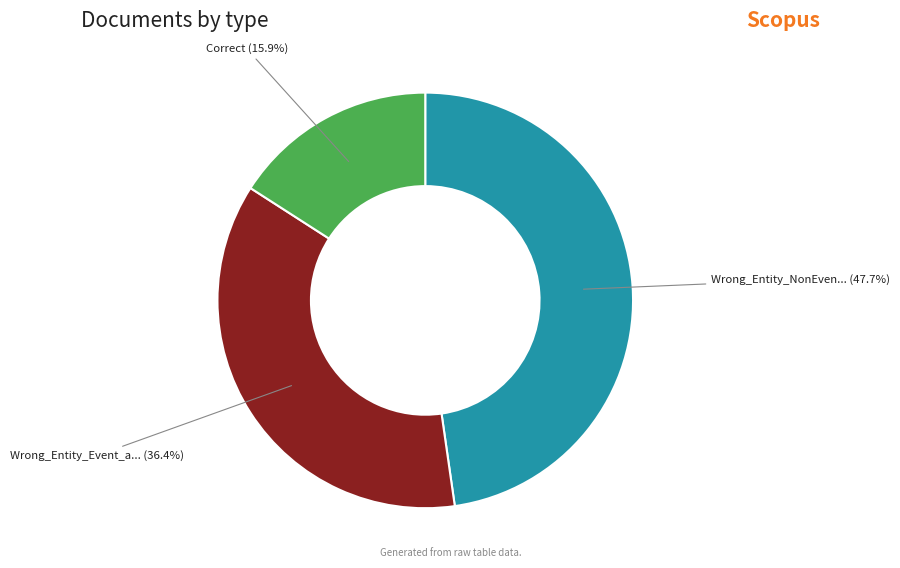

Does any single category account for the majority?

No